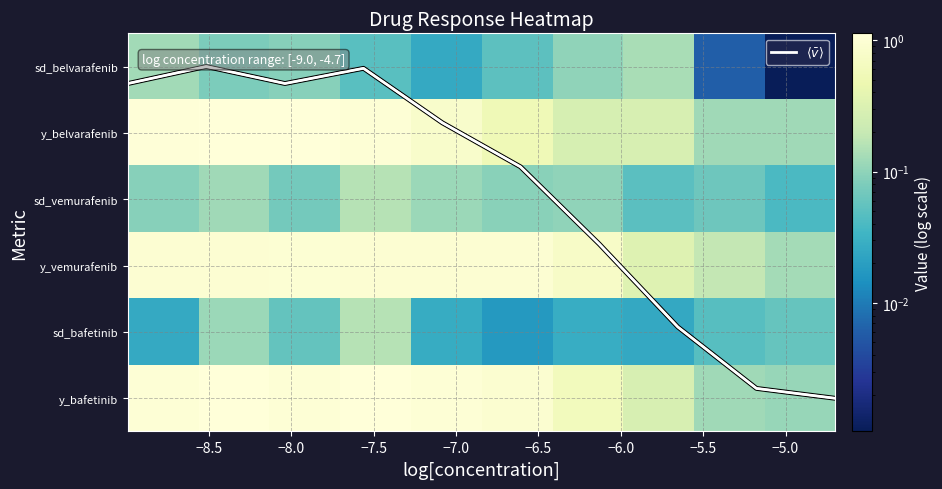

Count the sd_bafetinib values in the range 0 to 1.

10